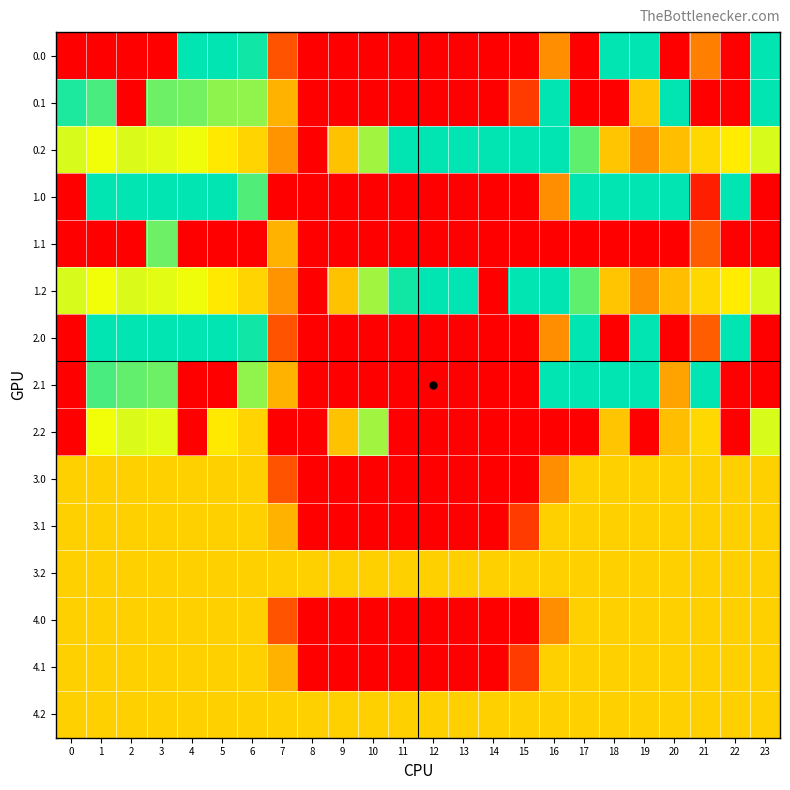

What is the total value across all series at 12?

1236.0